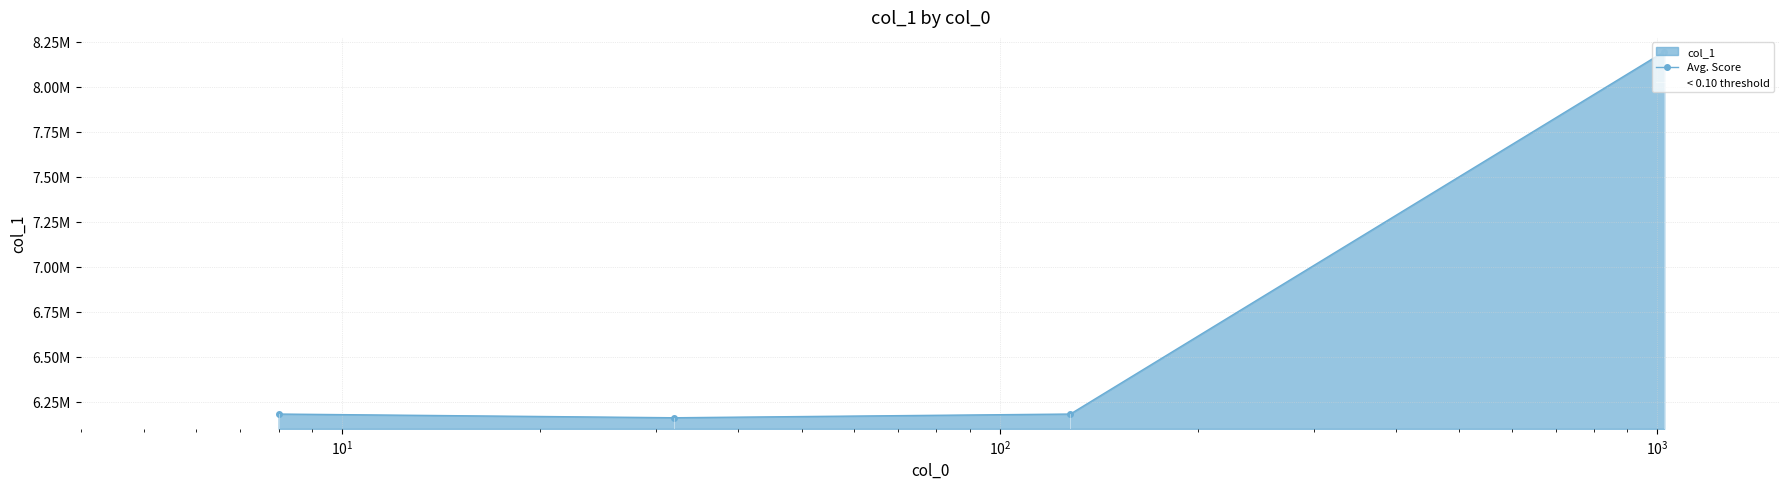

Rank the categories by value from lowest to highest.

32, 8, 128, 1024